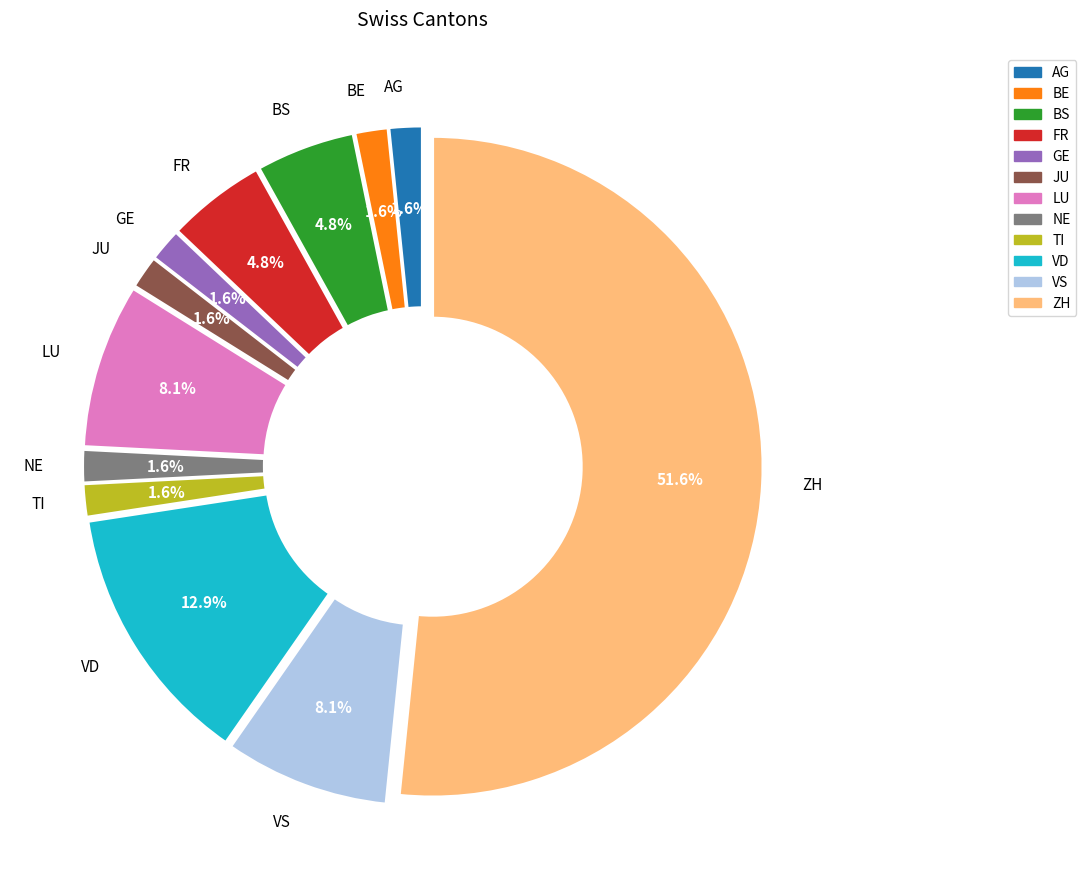

Is there any slice that represents more than half of the pie?

Yes